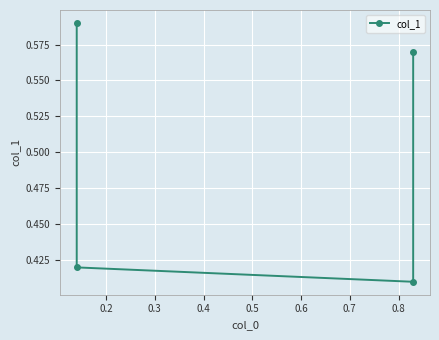

Which has a higher value, 0.3 or 0.4?

0.4